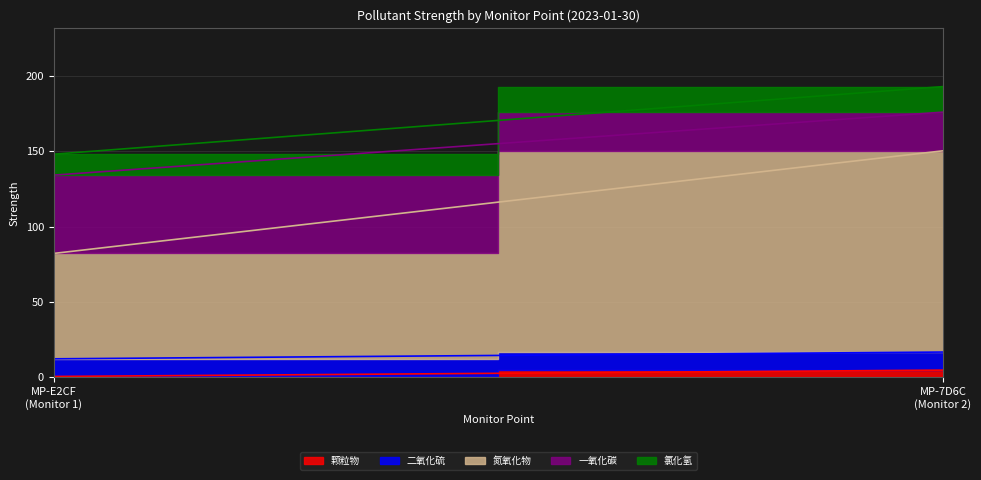

Reading left to right, list all the values displayed in this chart.

颗粒物: 0.5	4.7
二氧化硫: 11.7	12.0
氮氧化物: 70.0	133.6
一氧化碳: 52.0	25.7
氯化氢: 13.9	17.0